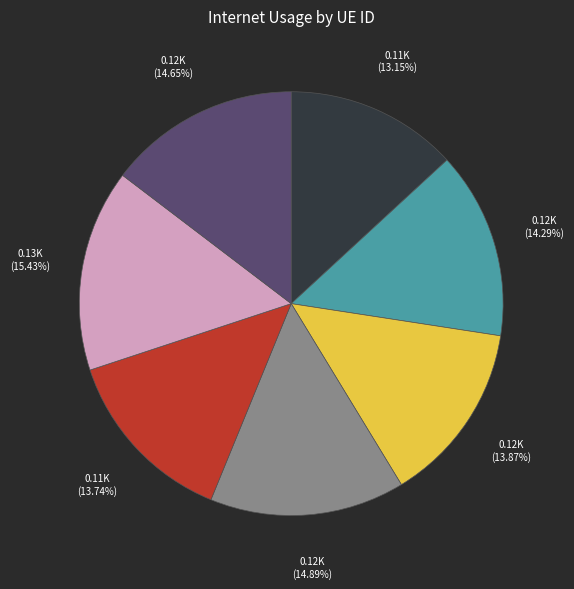

Is there any slice that represents more than half of the pie?

No